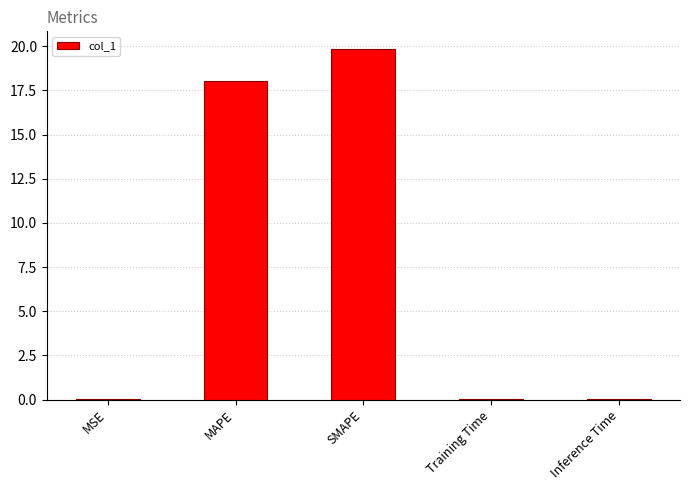

The chart shows a value of 4.6 at SMAPE. True or false?

False